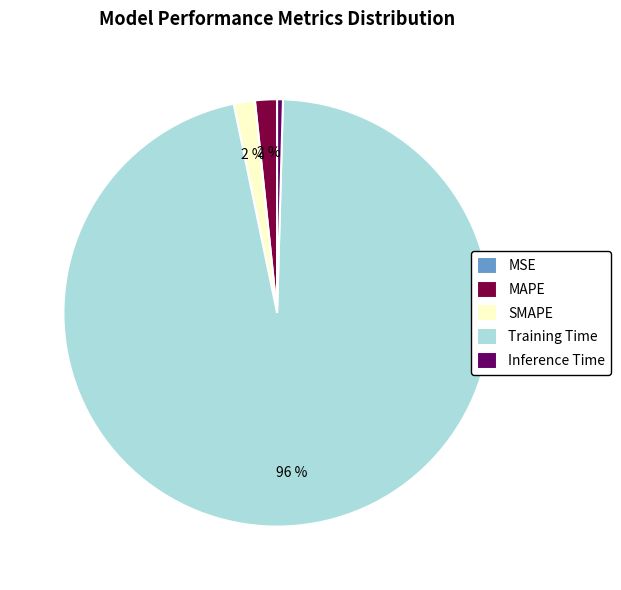

To the nearest percent, what portion does SMAPE represent?

2%